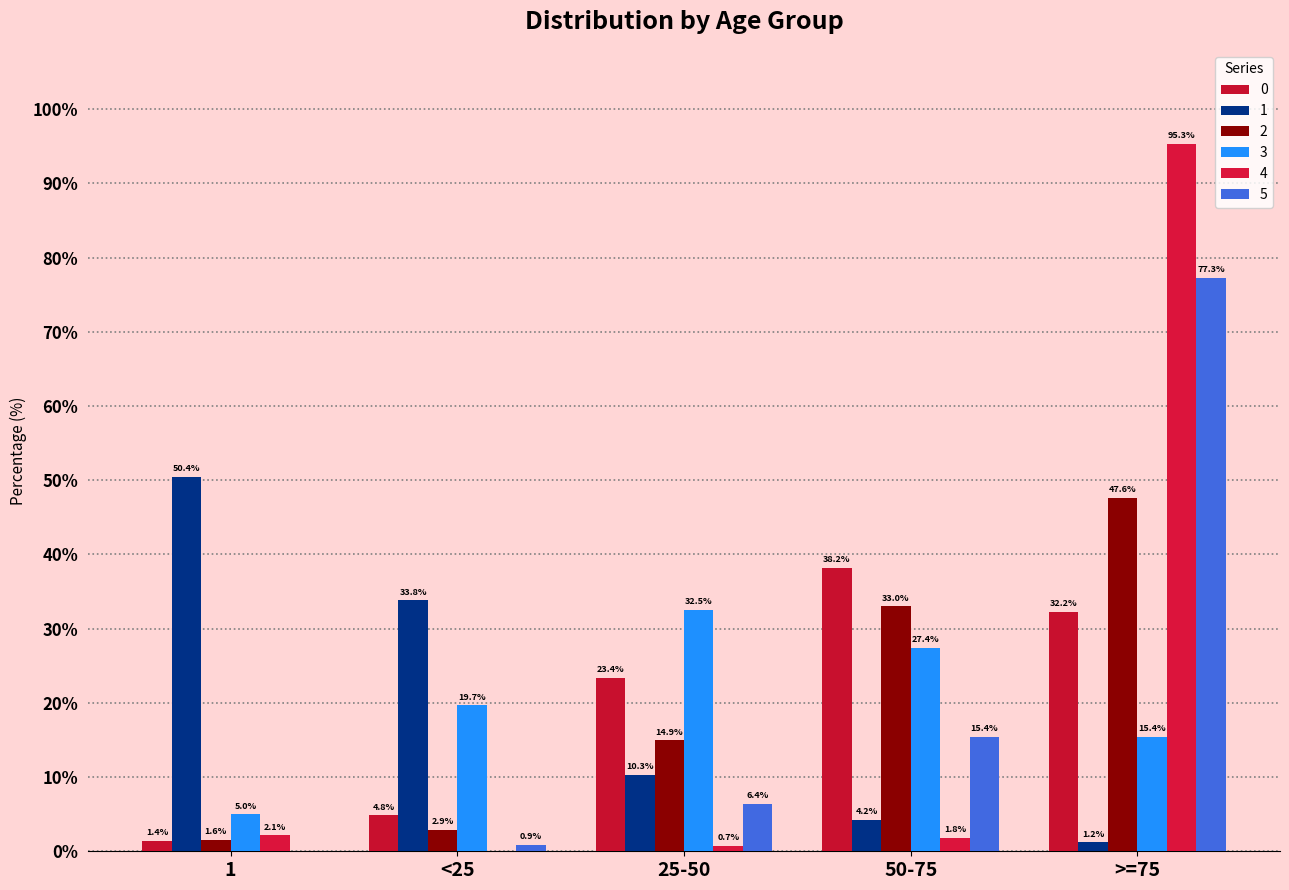

How many groups of bars are there?

5